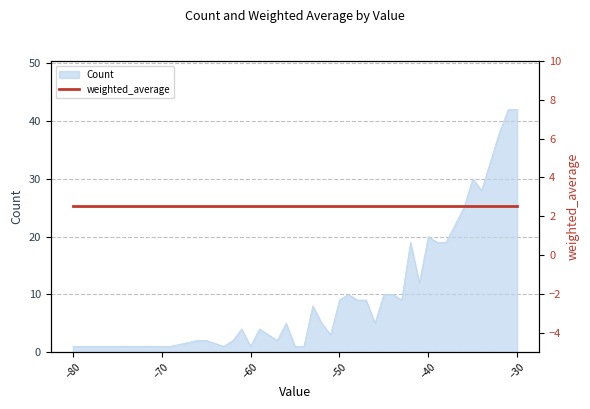

How many data points are above 9?

16